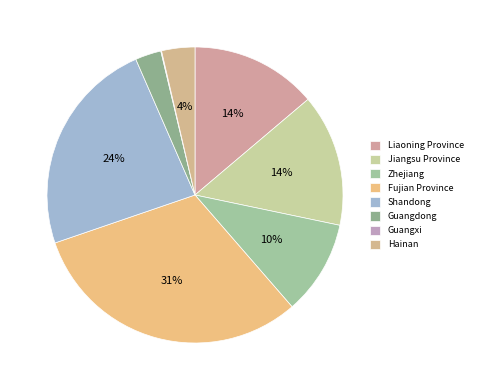

Is it true that Hainan is 15% of the pie?

False